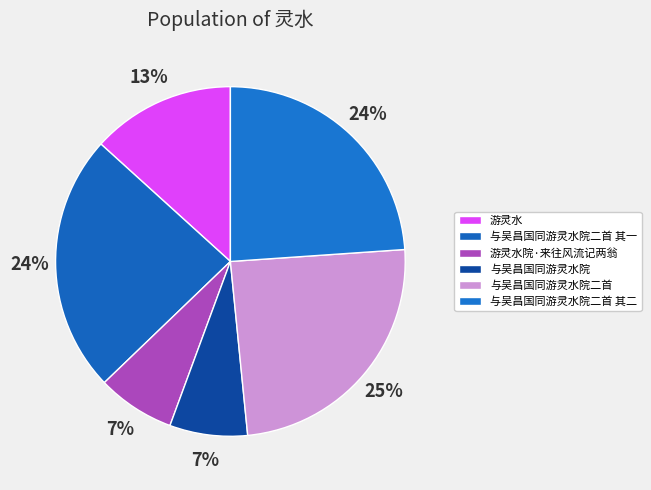

Is the sum of 与吴昌国同游灵水院二首 and 游灵水 greater than half?

No